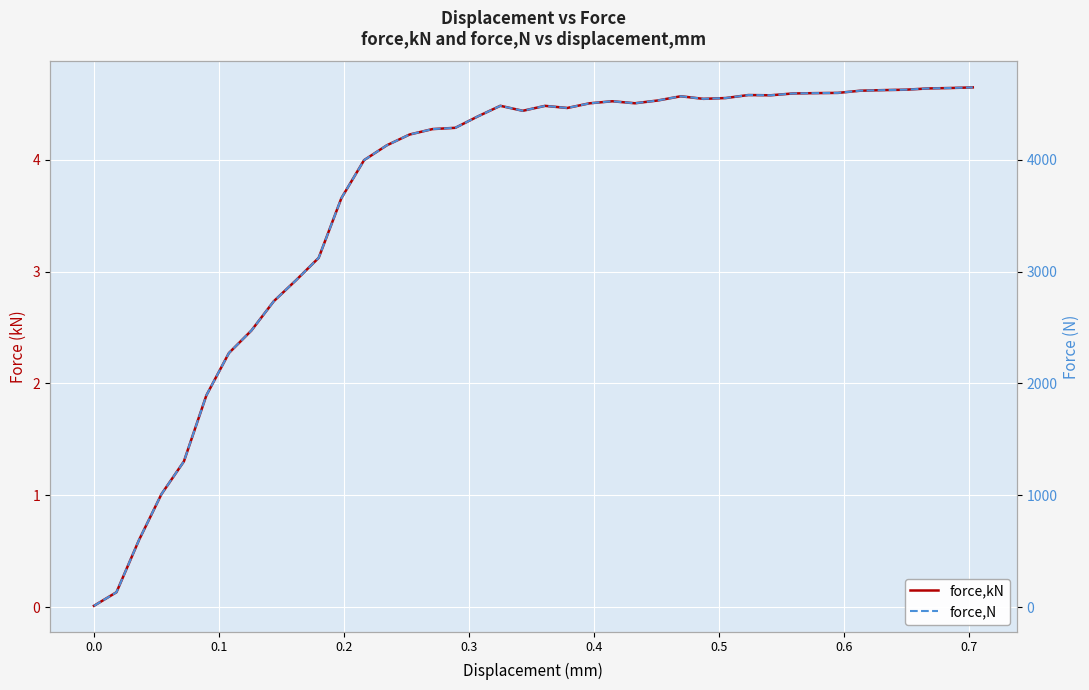

What is the value of the force,kN point at the 24th from the left?

4.5